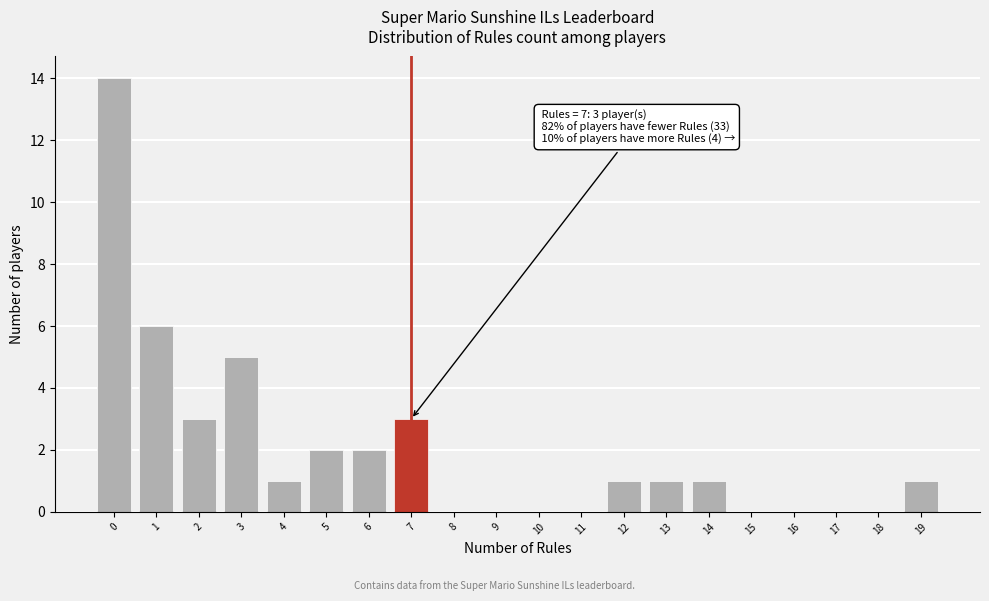

Over which range of the x-axis is the bar tallest?

-0.5 to 0.5